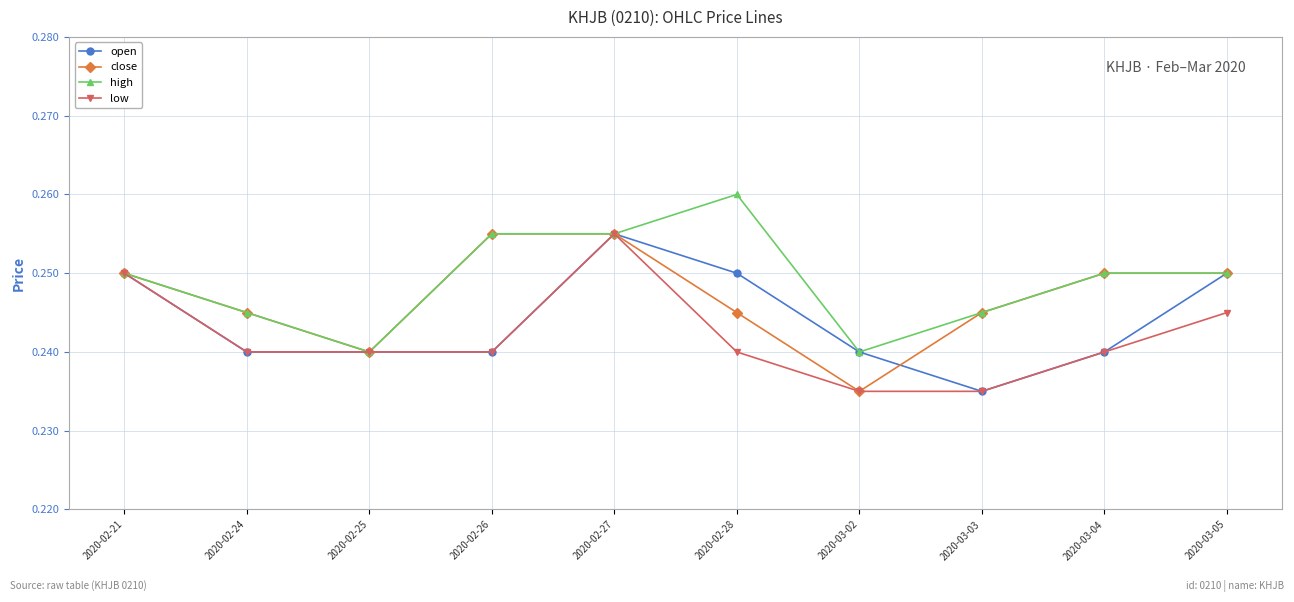

Is it true that high equals 0.1 at 2020-03-05?

False